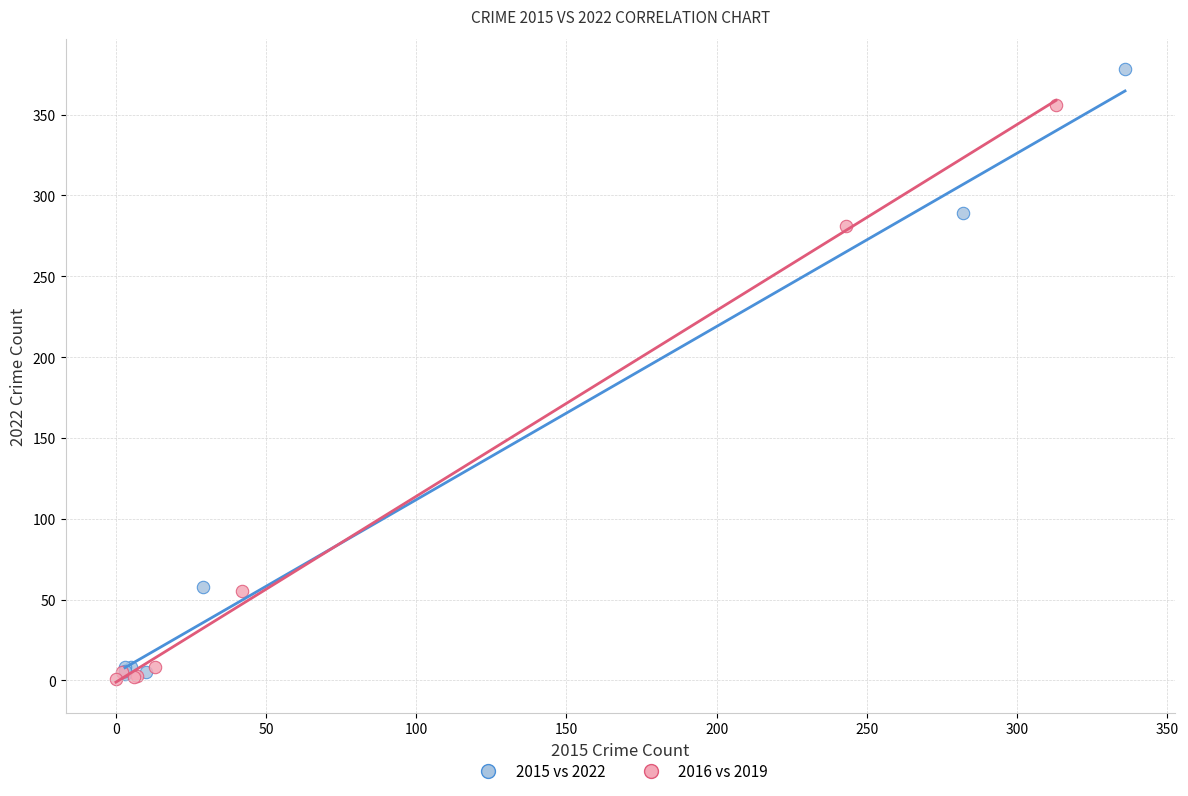

Which series contains the highest Y value?

2015 vs 2022